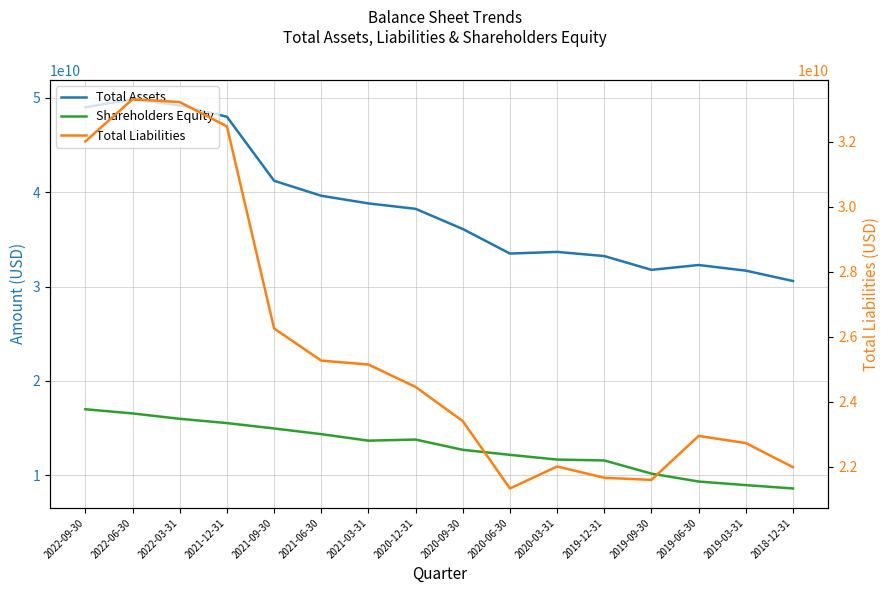

What is the sum of all Total Liabilities values?

409864080000